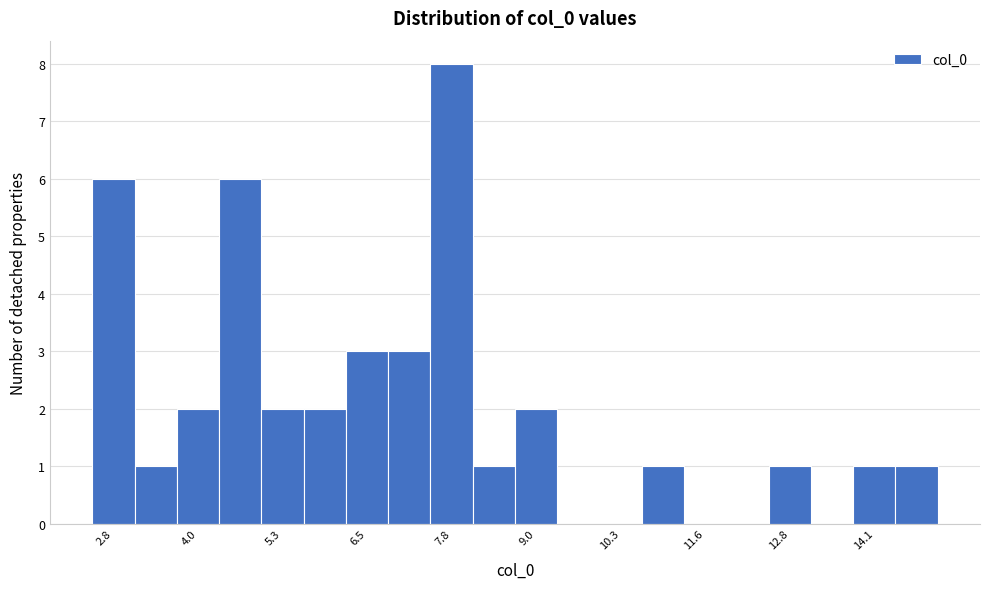

Around what value on the x-axis is the tallest bar? Give the approximate position of its centre, as read against the axis.

7.8